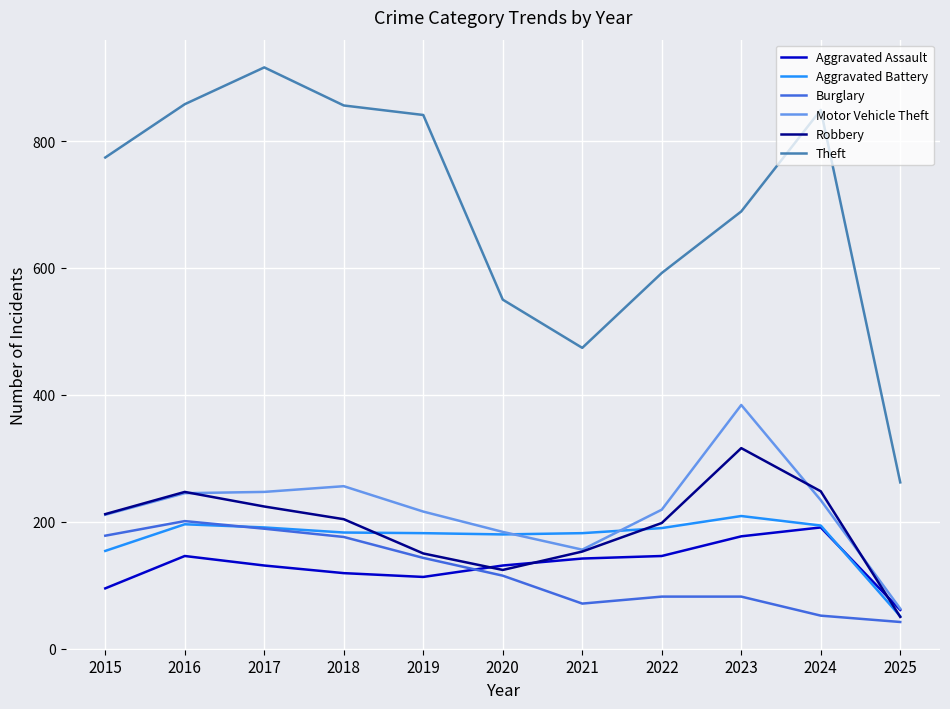

What is the lowest value of the Theft series?

262